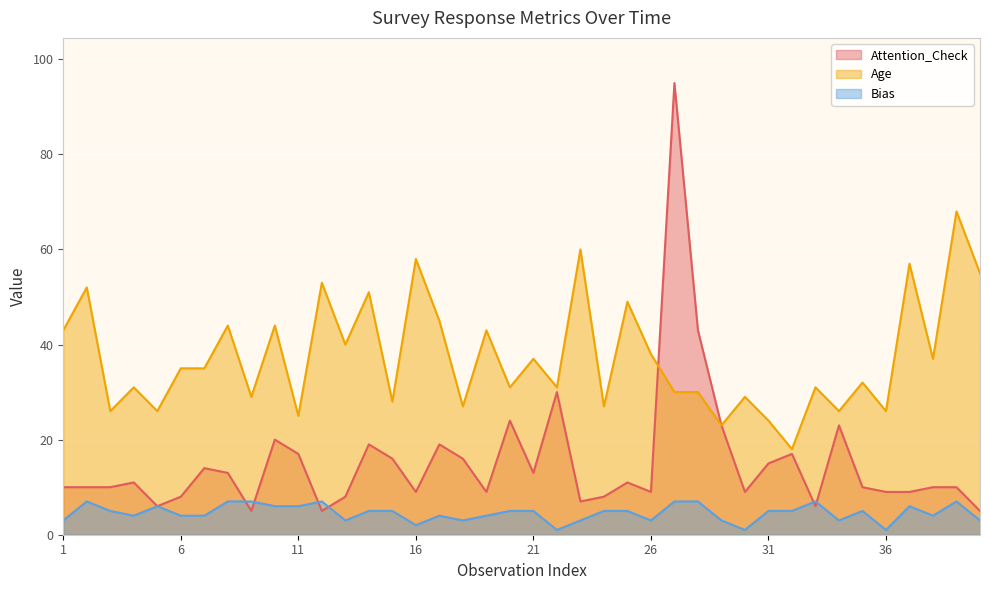

What are all the series names shown in the legend?

Attention_Check, Age, Bias